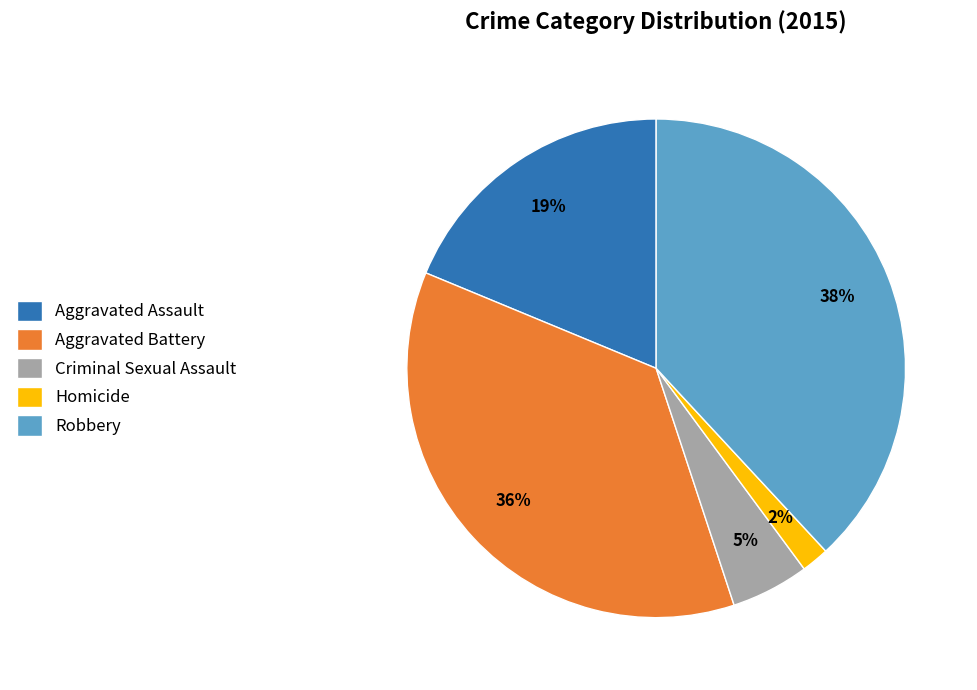

How many segments does this pie chart have?

5